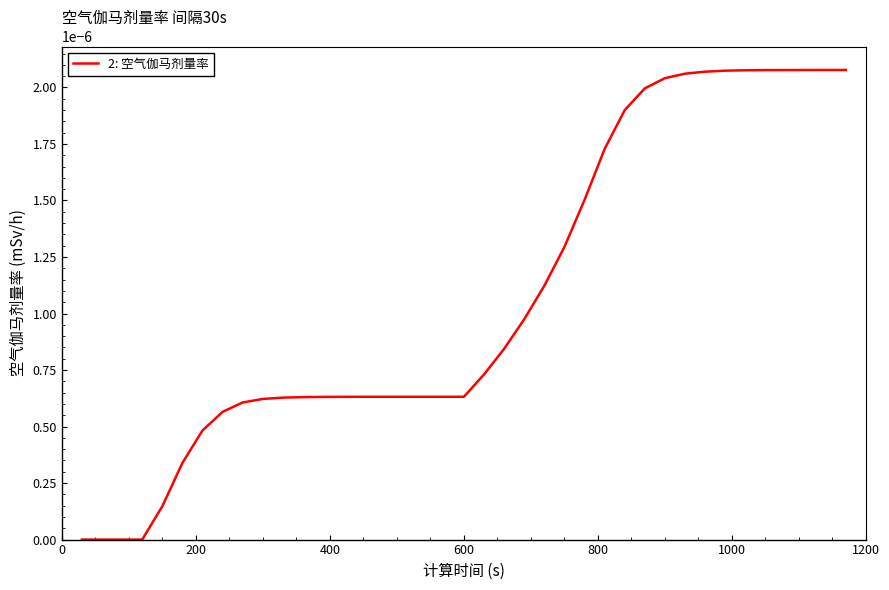

Is this an area chart (filled region under the line)?

No